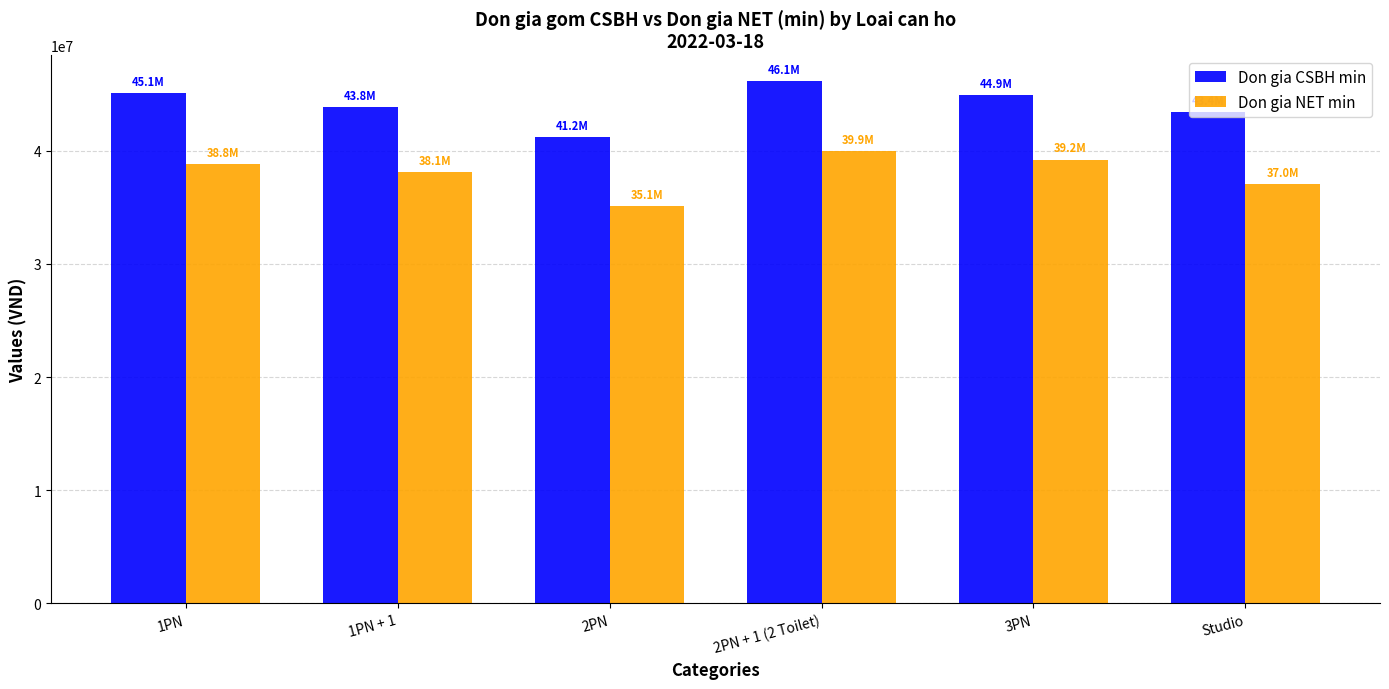

How many groups of bars are there?

6